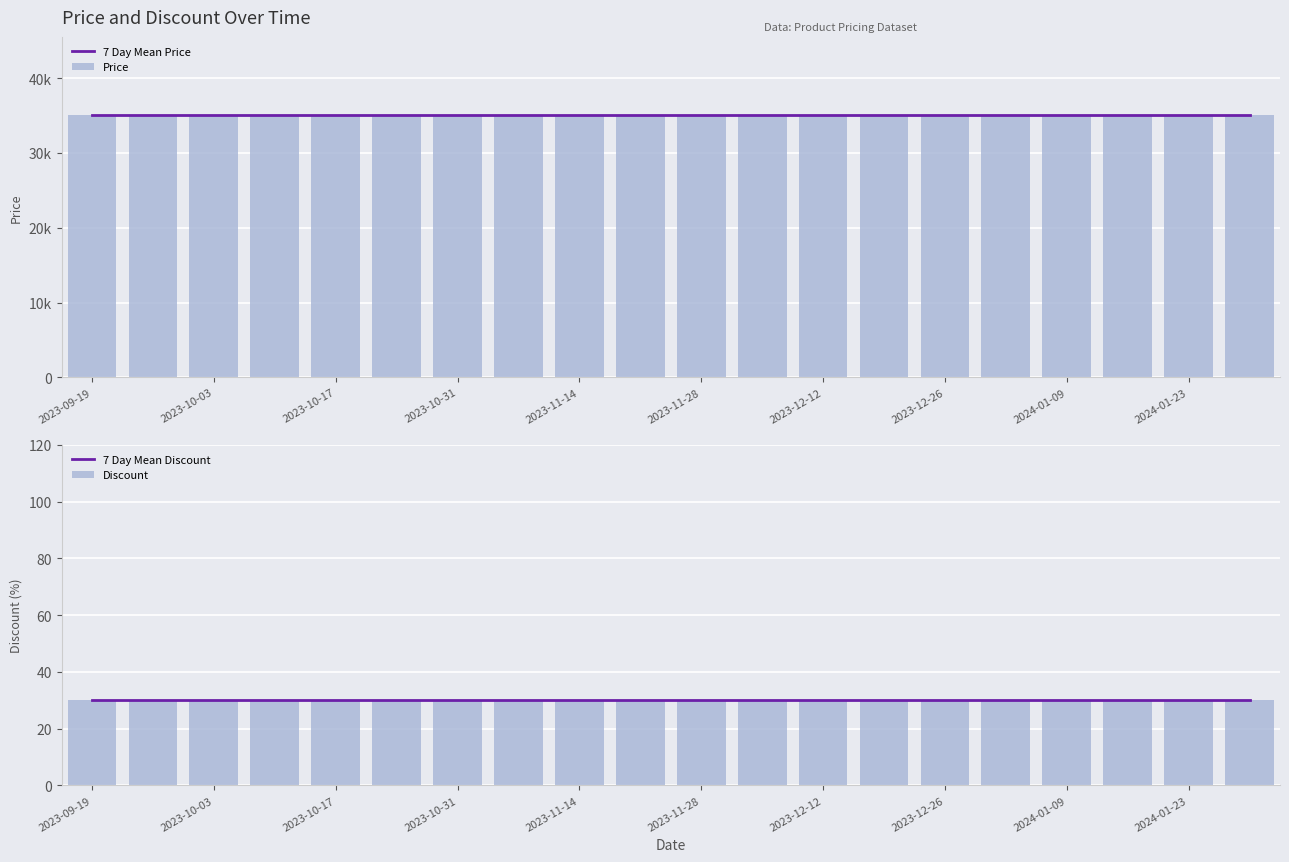

The 7 Day Mean Discount series shows 30 at 2024-01-23. True or false?

True